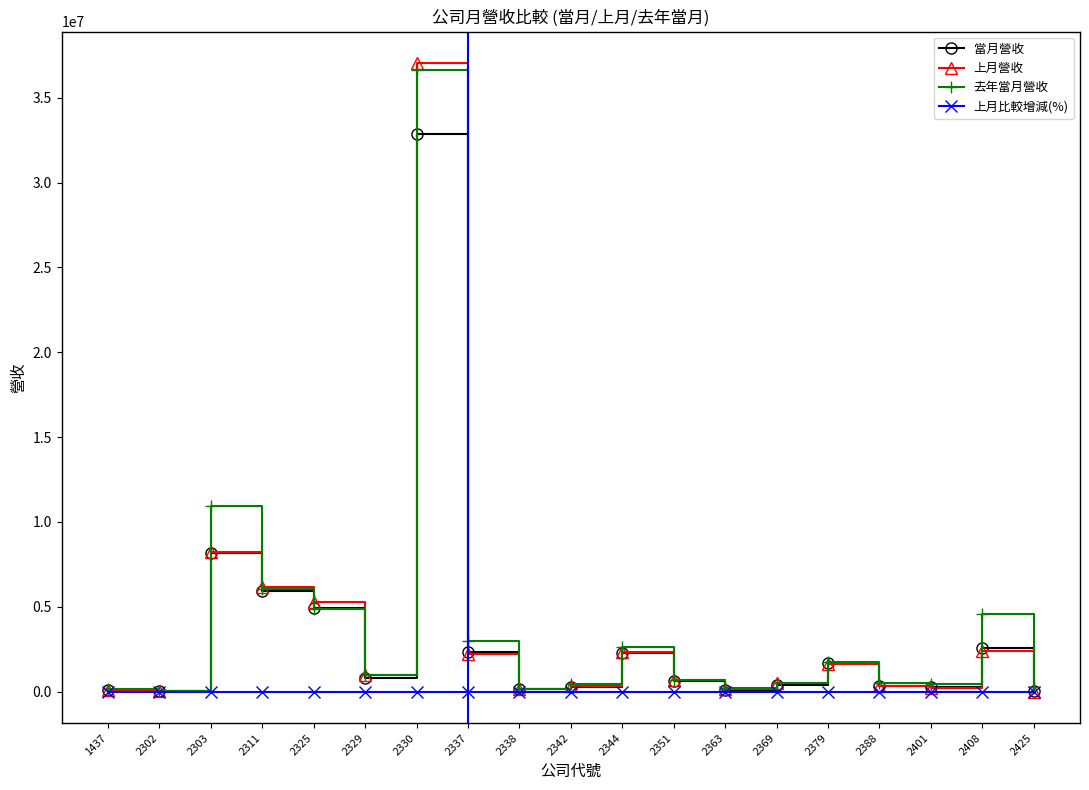

At which category is the sum across all series the highest?

2330